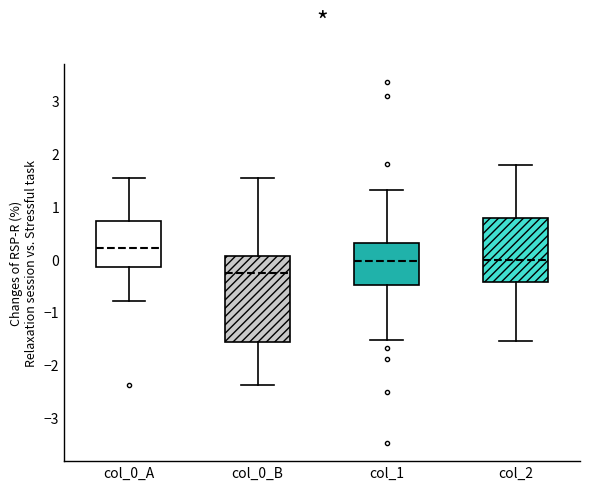

Which box's median line is the lowest?

col_0_B